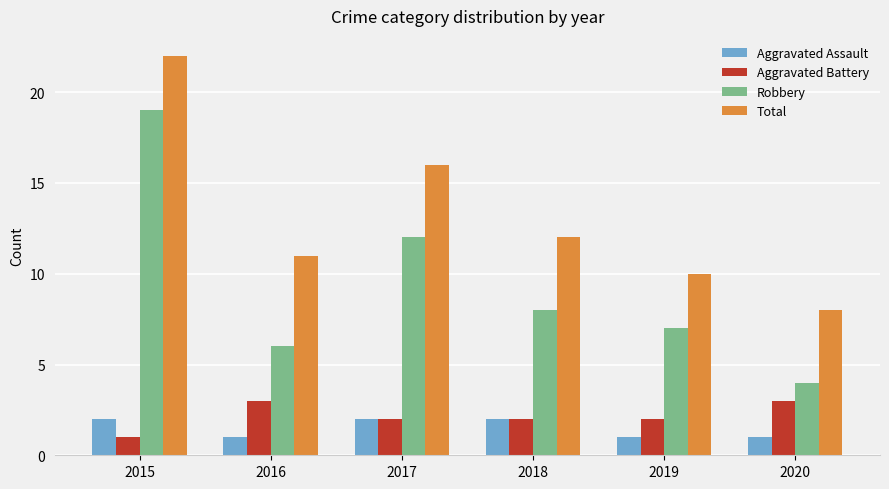

Which series has the widest spread of values?

Robbery